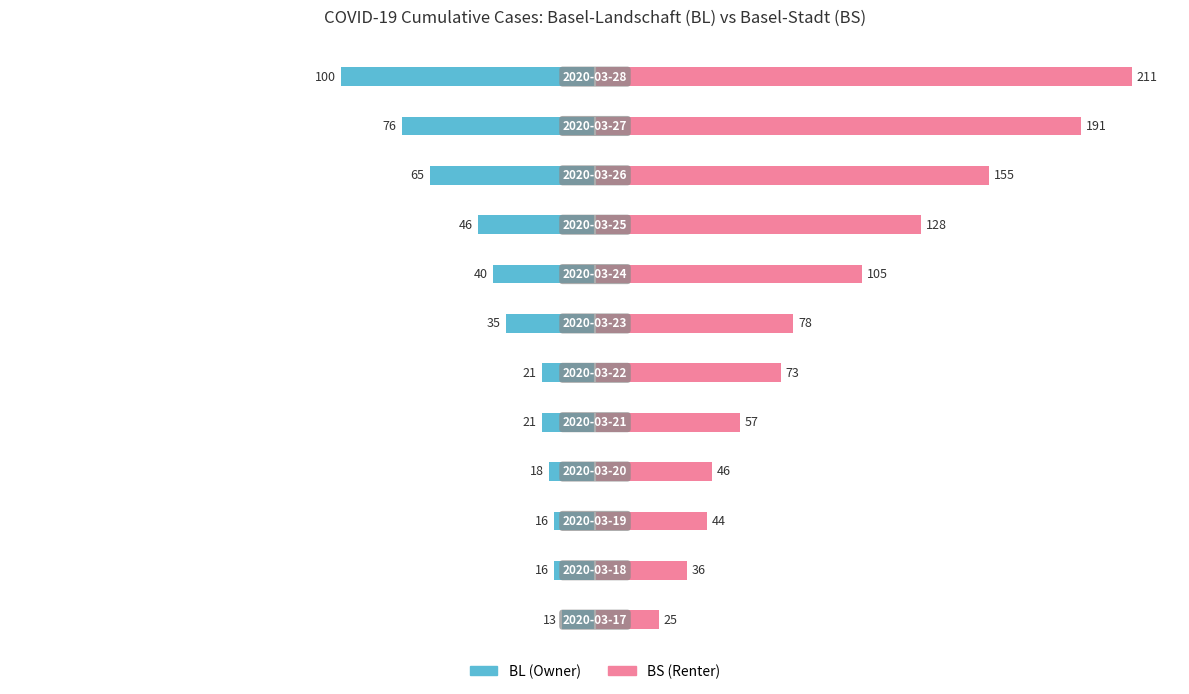

Is it true that BL equals -16 at 2?

True